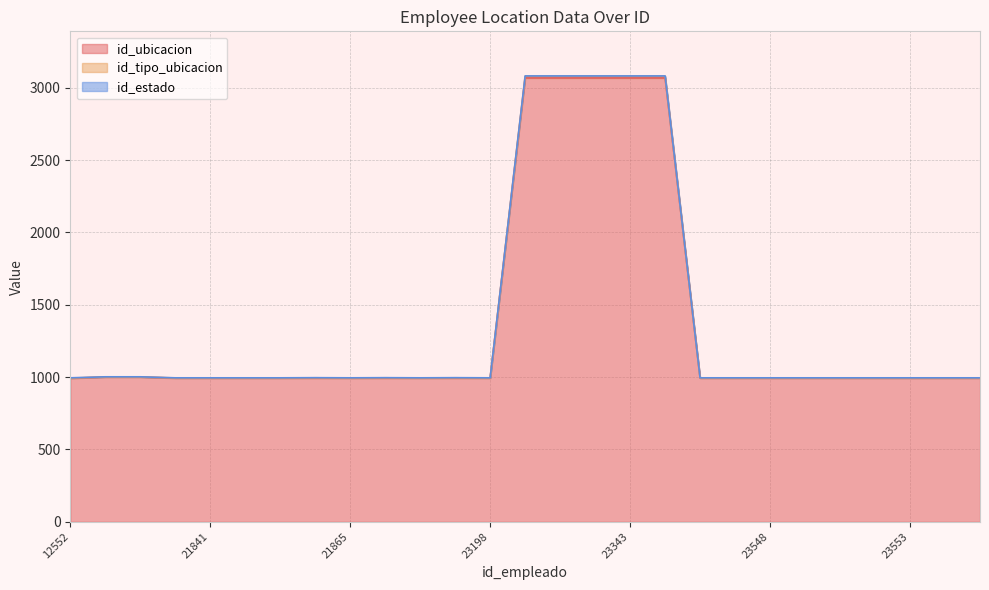

True or false: id_tipo_ubicacion has a value of 994 at 21841.

True